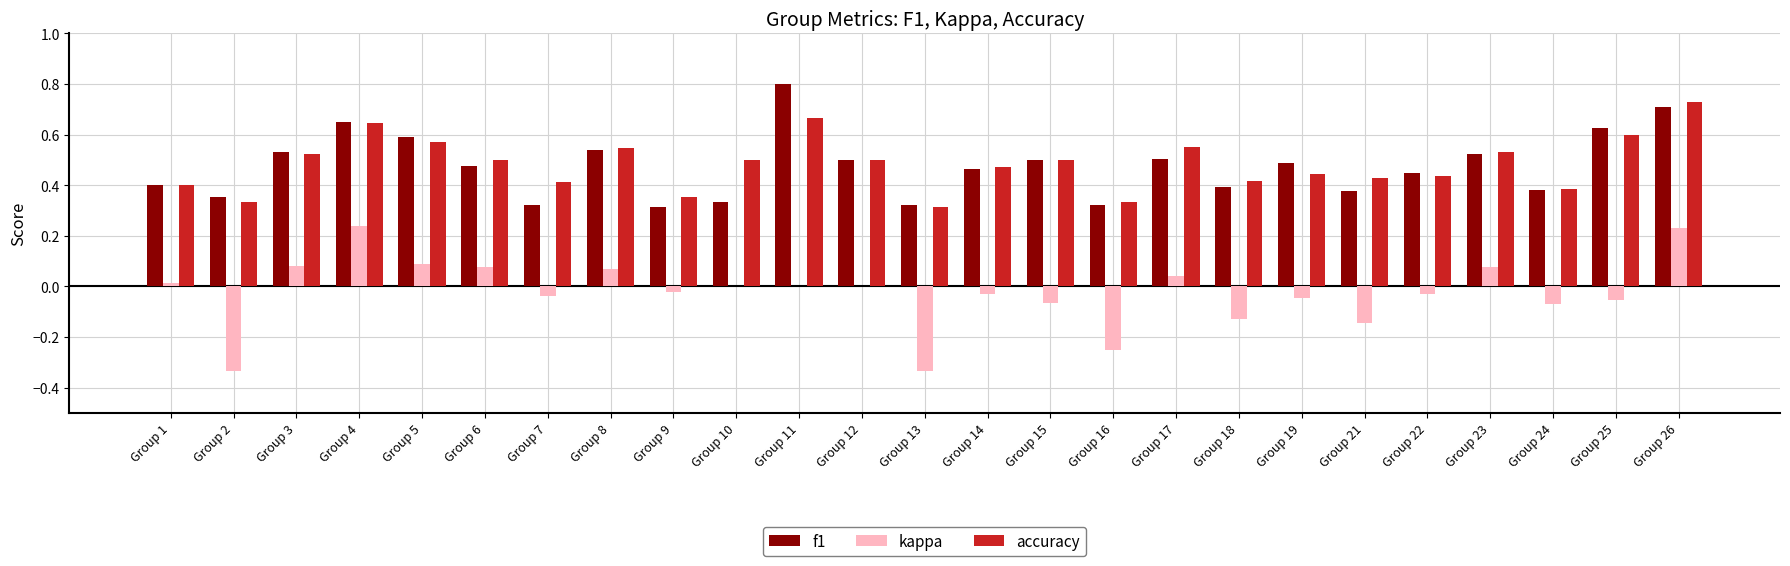

What is the maximum value shown in the chart?

0.8